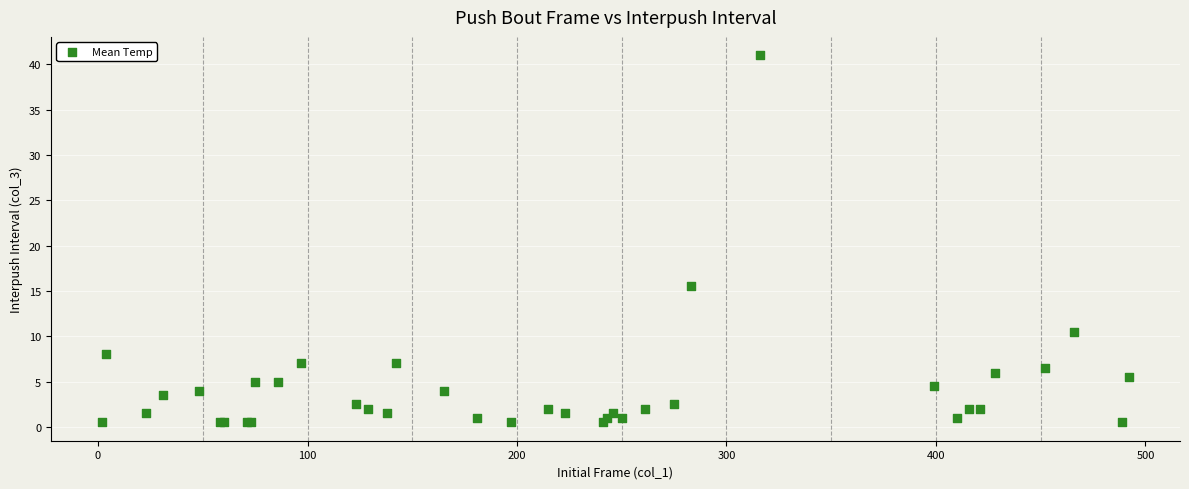

What Y value in the scatter plot is closest to 20?

15.5